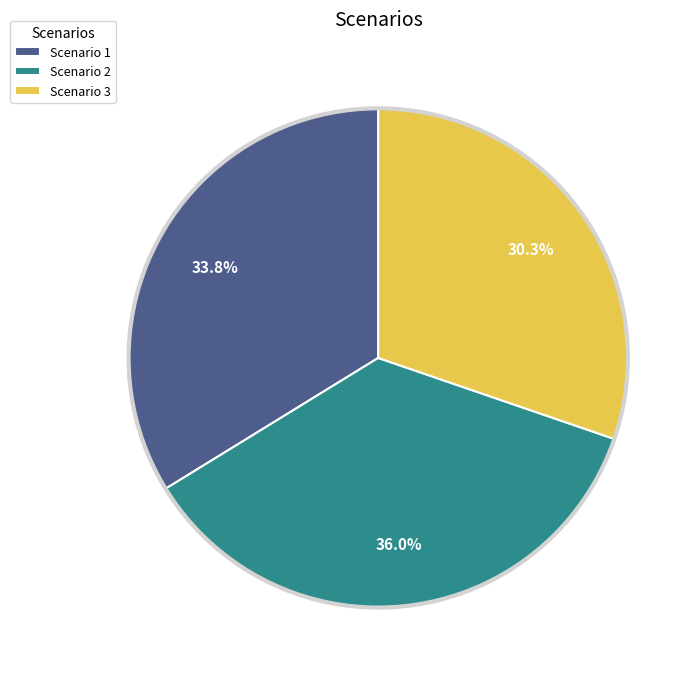

To the nearest percent, what is the combined percentage of Scenario 3 and Scenario 2?

66%